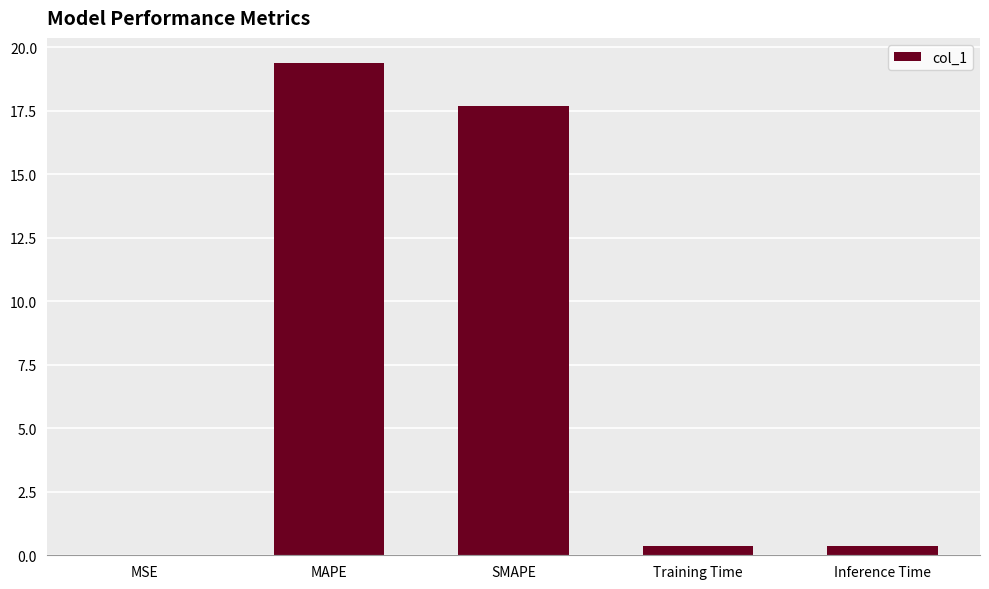

What is the maximum value shown in the chart?

19.4